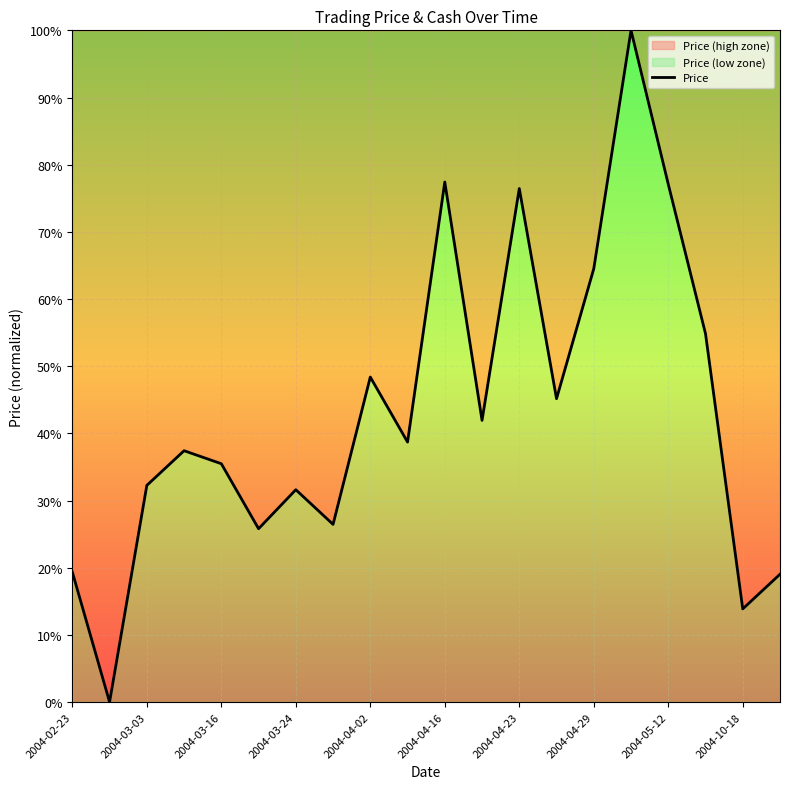

List the labels in order of value, largest first.

15, 10, 16, 12, 14, 17, 2004-05-12, 13, 11, 2004-10-18, 2004-03-24, 2004-04-02, 2004-03-16, 2004-04-23, 2004-04-29, 2004-04-16, 2004-02-23, 19, 18, 2004-03-03